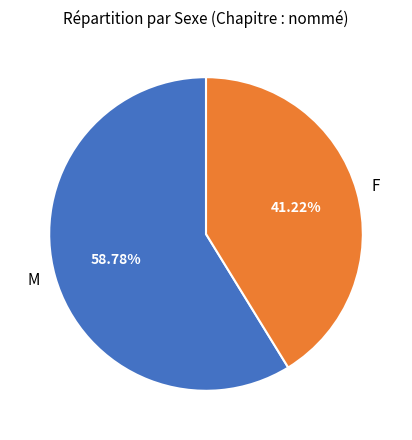

How many slices are in this pie chart?

2